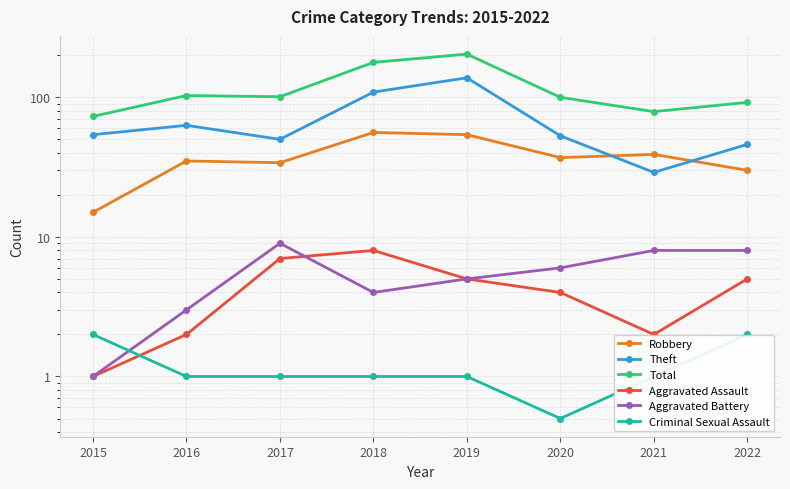

What is the approximate value of Criminal Sexual Assault at 2020?

0.5